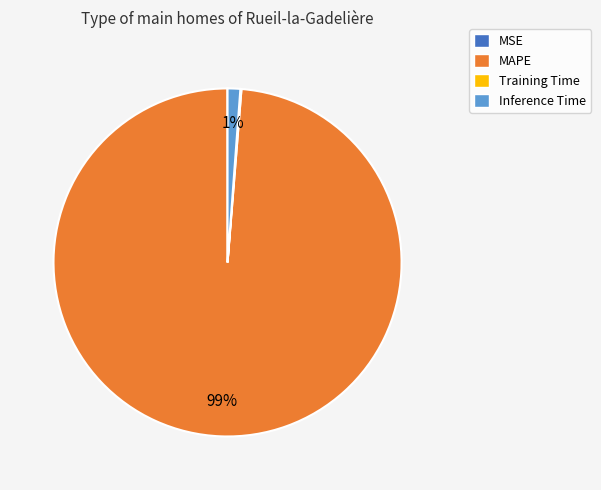

True or false: Inference Time accounts for 1% of the total.

True